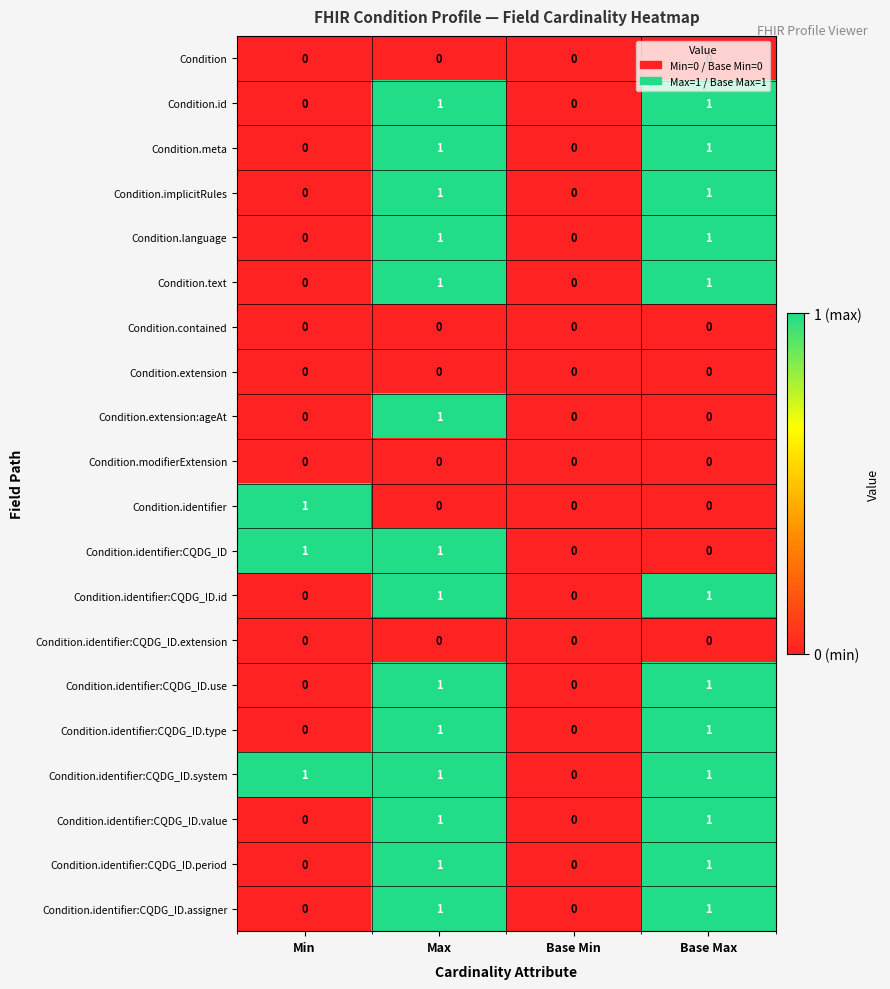

Count the Condition.implicitRules values in the range 0 to 1.

4